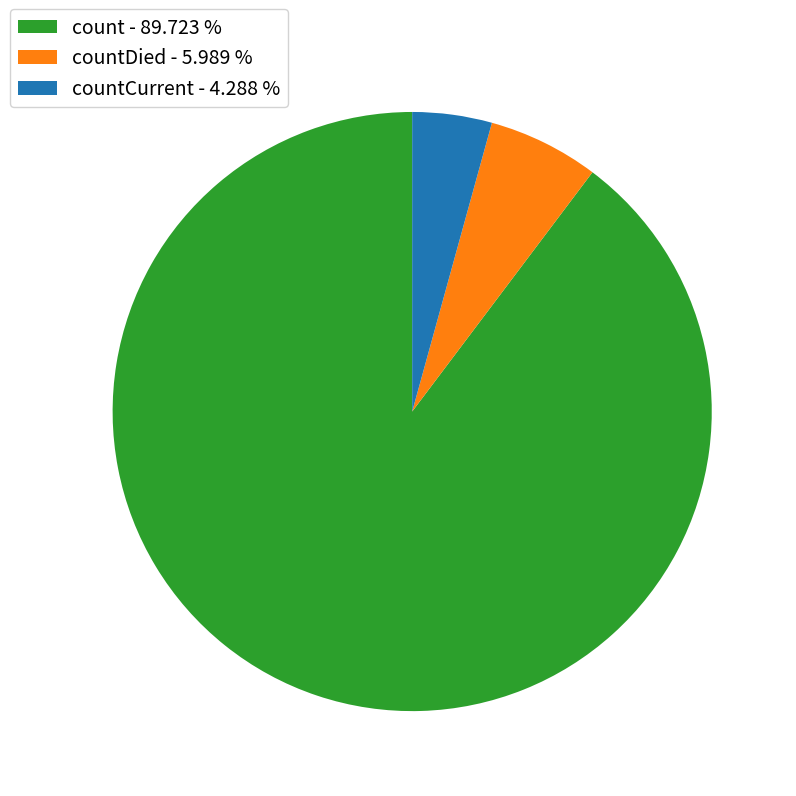

Combined, do count - 89.723 % and countCurrent - 4.288 % account for over 50%?

Yes